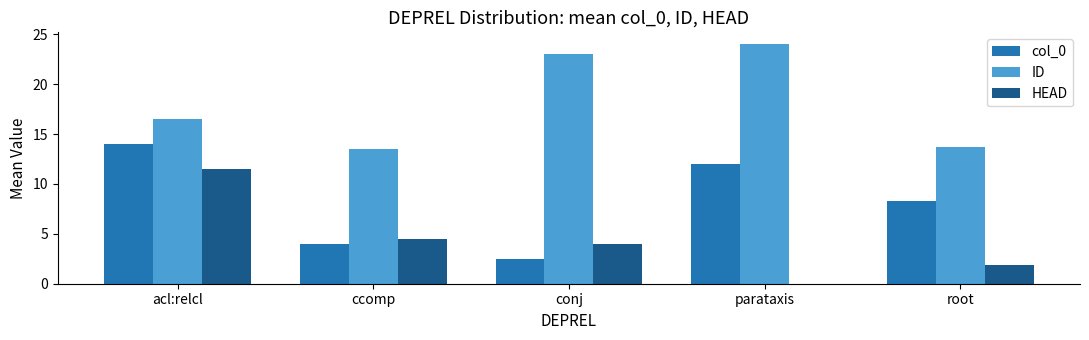

The HEAD series shows 0.0 at parataxis. True or false?

True